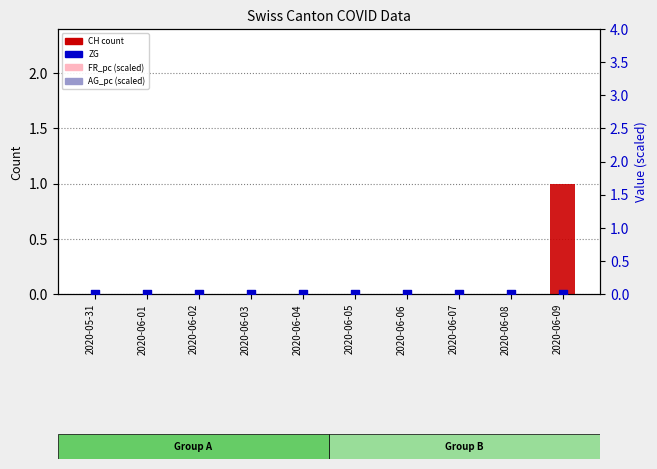

Which series has the largest Y range (max minus min)?

CH (count)